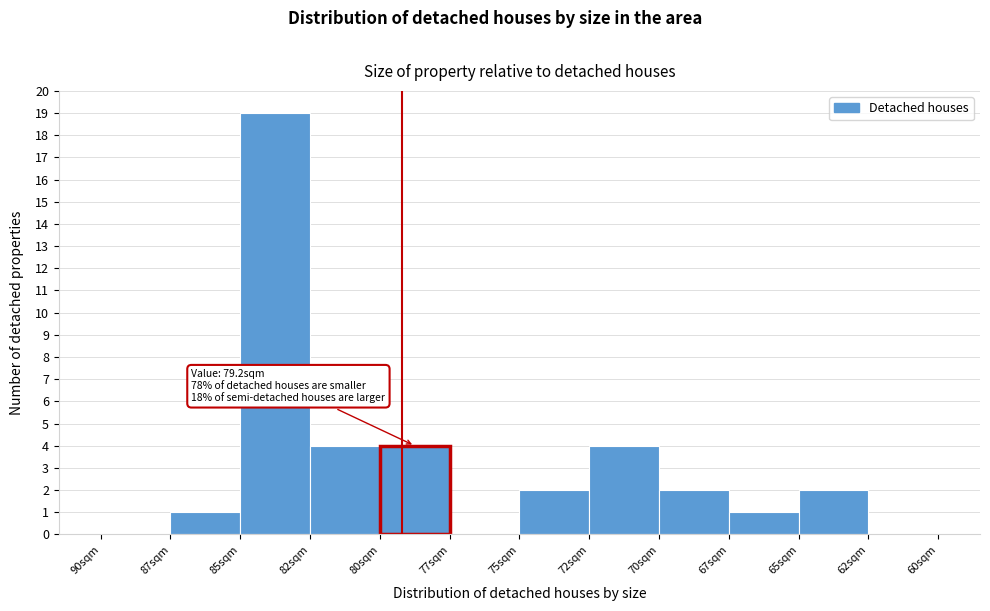

Reading left to right, extract all data points from this chart.

90sqm=0	87sqm=1	85sqm=19	82sqm=4	80sqm=4	77sqm=0	75sqm=2	72sqm=4	70sqm=2	67sqm=1	65sqm=2	62sqm=0